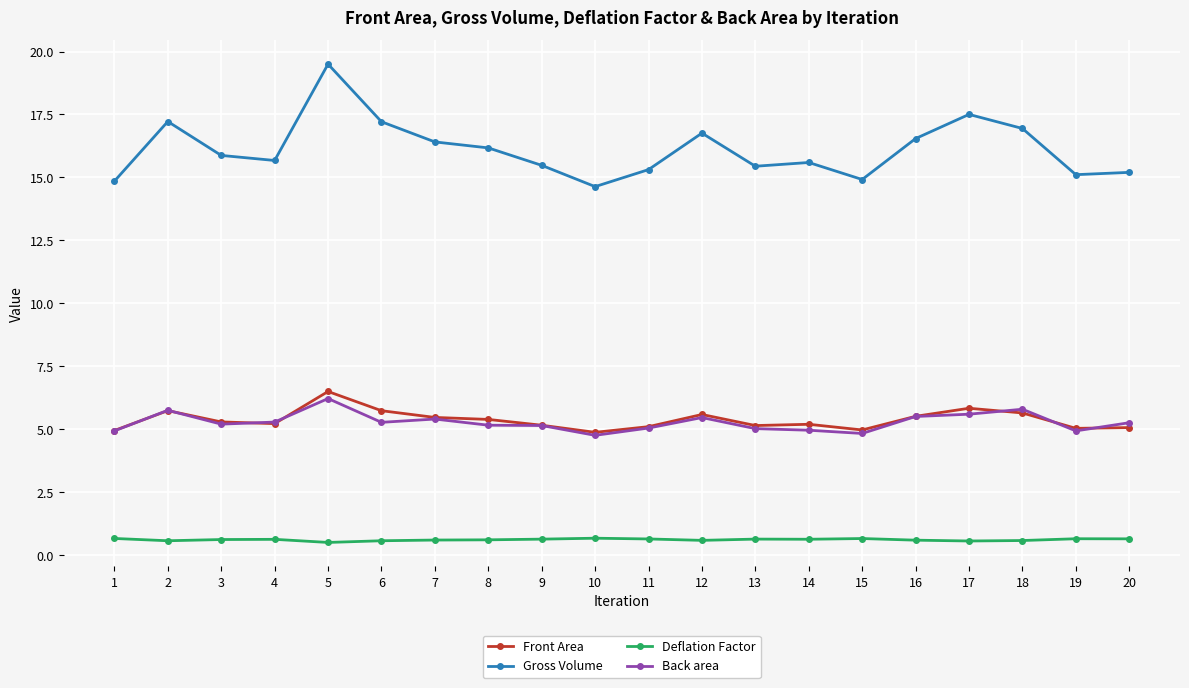

What is the smallest value displayed?

0.5